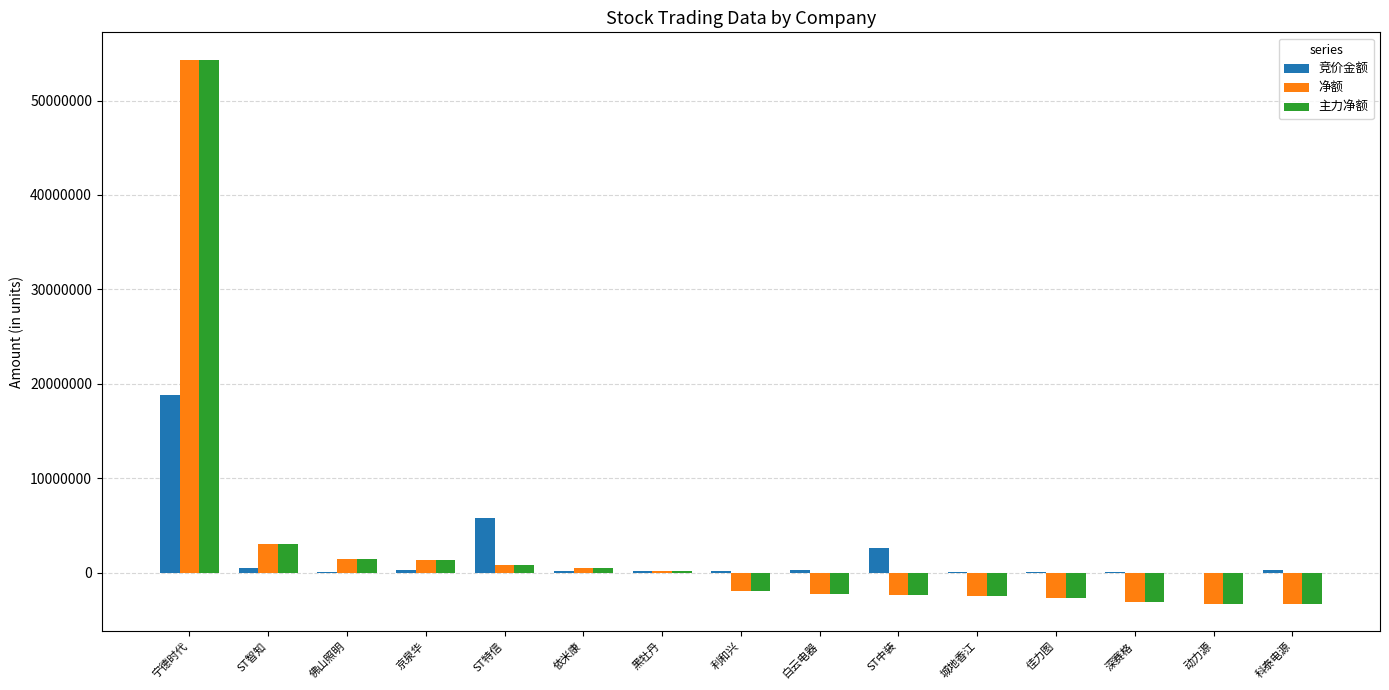

The 竞价金额 series shows 18806976 at 宁德时代. True or false?

True